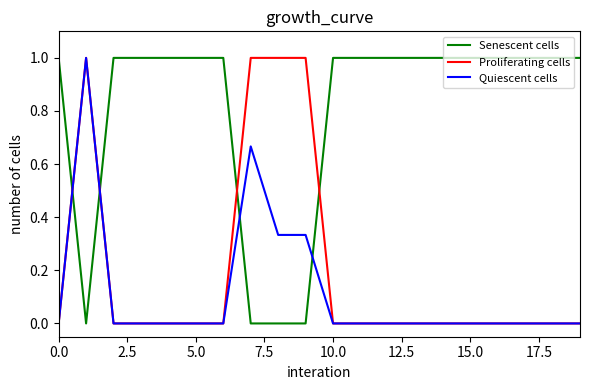

What is the maximum value shown in the chart?

1.0